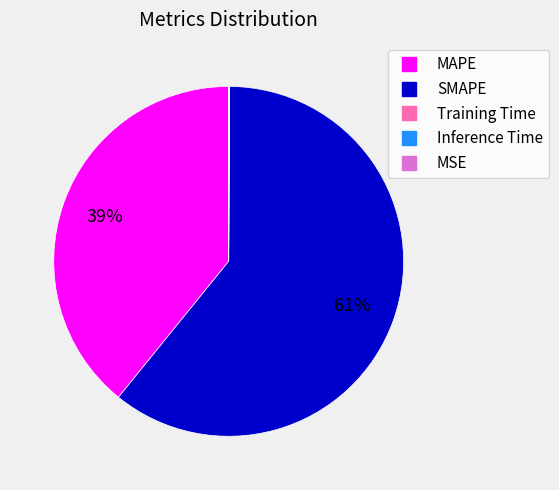

Which slice is the largest?

SMAPE